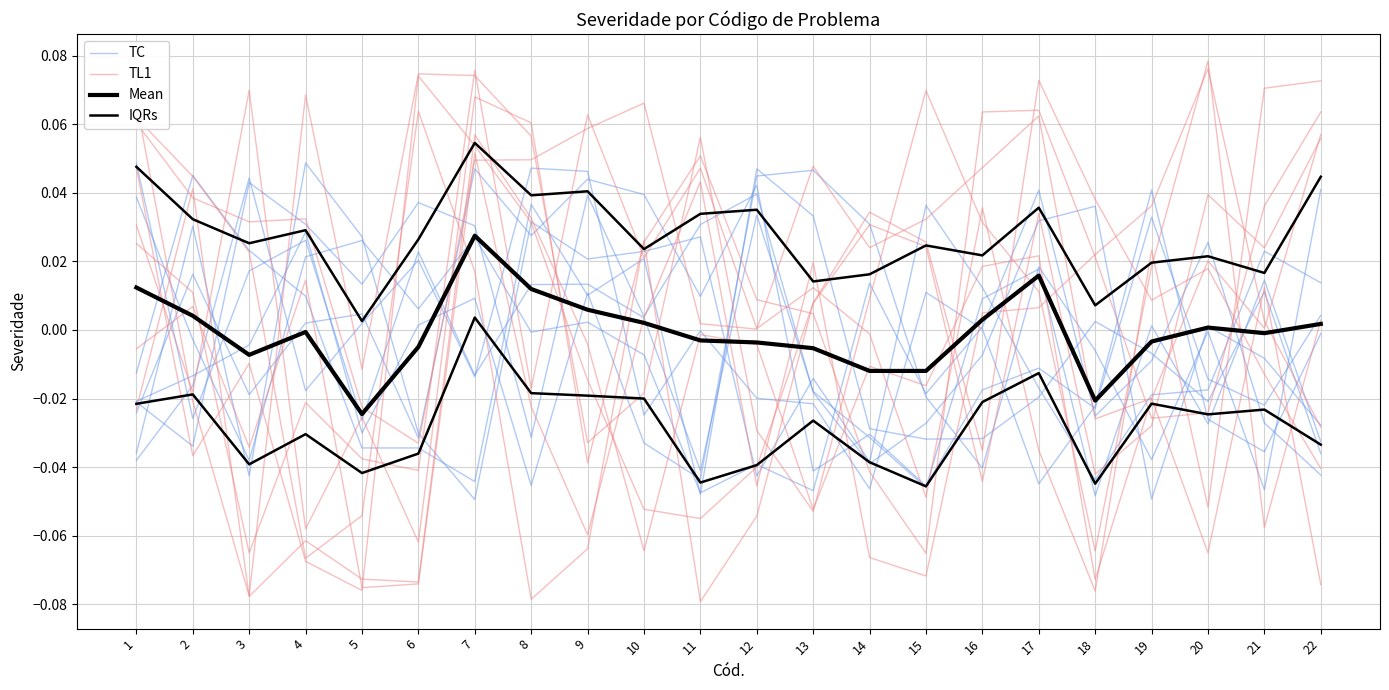

Where does the Mean series first go above 0?

1